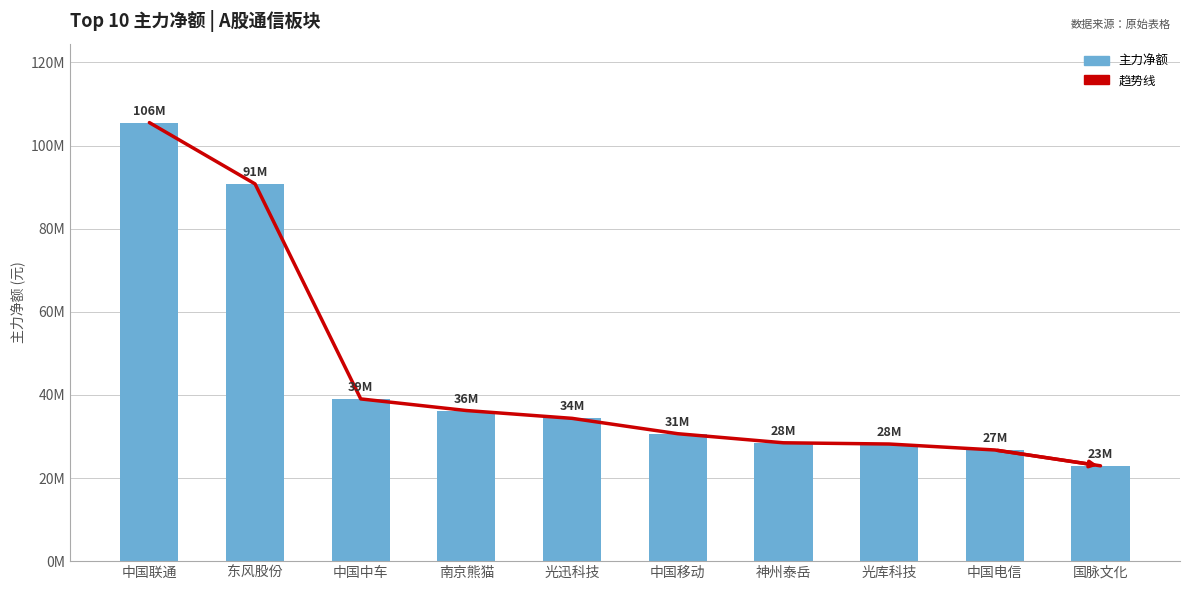

What is the average value of the 趋势线 series?

44297559